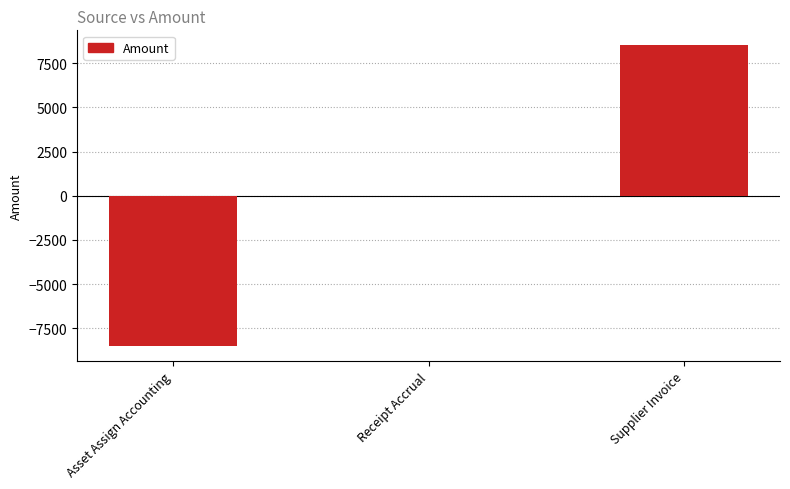

Reading right to left, transcribe all the data shown in this chart.

Supplier Invoice=8501.2	Receipt Accrual=0.0	Asset Assign Accounting=-8501.2